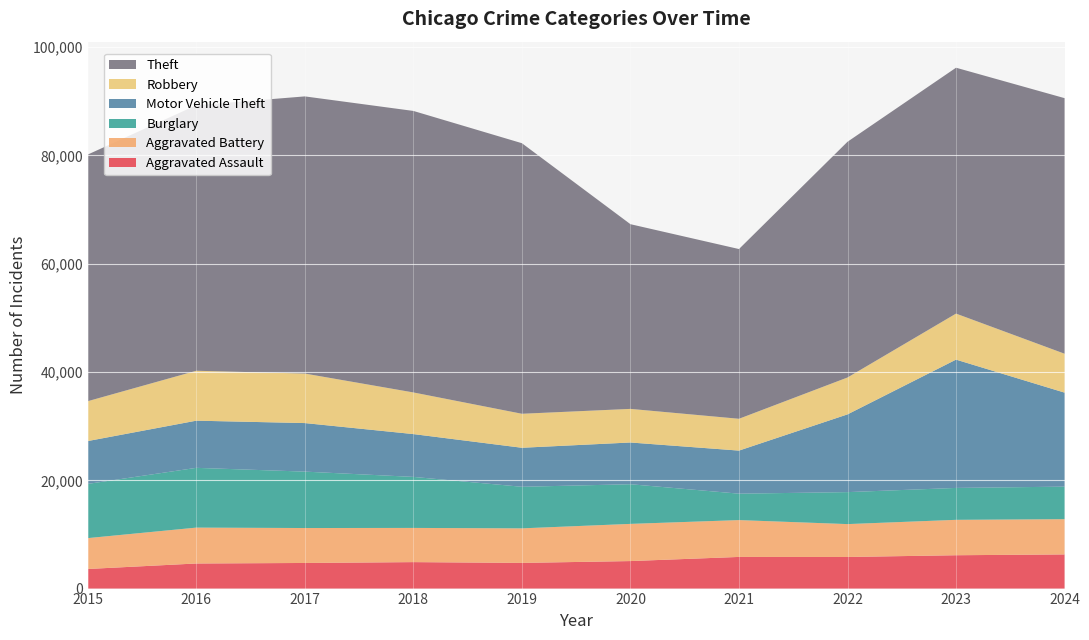

Reading left to right, extract all data points from this chart.

Aggravated Assault: 3620	4635	4731	4888	4744	5082	5846	5838	6159	6310
Aggravated Battery: 5702	6628	6454	6317	6381	6868	6805	6072	6540	6511
Burglary: 10011	11038	10419	9423	7677	7325	4879	5906	5892	6009
Motor Vehicle Theft: 7916	8712	8965	7908	7206	7707	7956	14360	23698	17363
Robbery: 7364	9218	9147	7690	6279	6207	5876	6812	8499	7186
Theft: 45554	49049	51190	51995	49973	34114	31351	43538	45416	47203